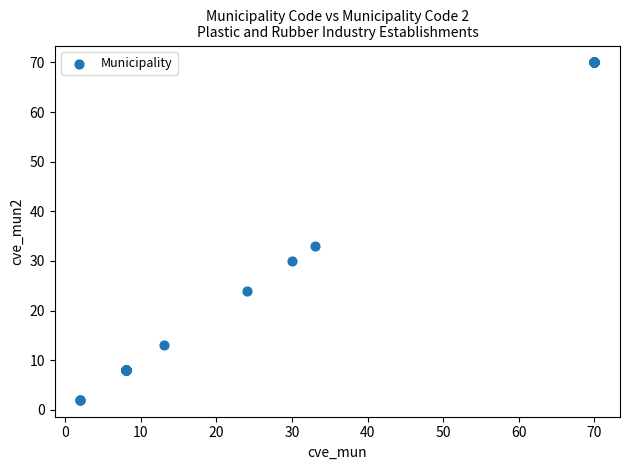

What Y value in the scatter plot is closest to 36?

33